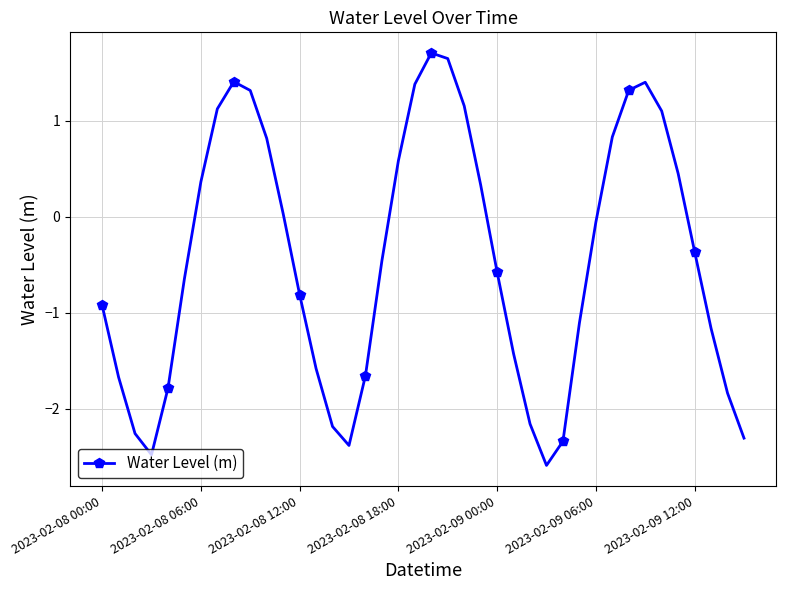

True or false: there are more than 2 points higher than both neighbors.

True